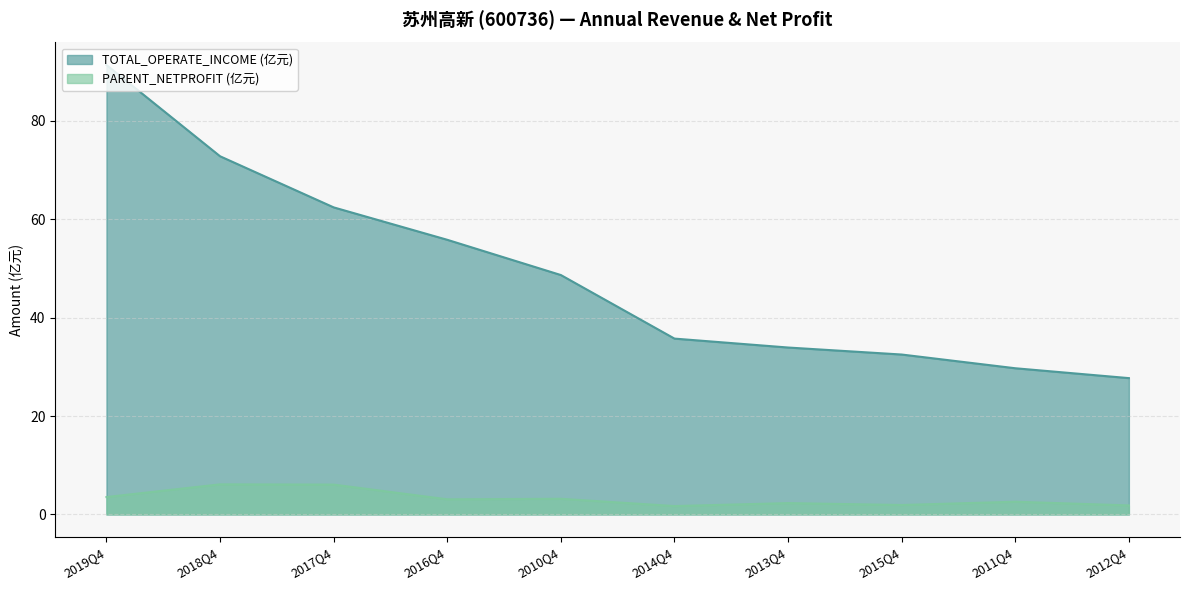

True or false: PARENT_NETPROFIT has a value of 4.1 at 2013Q4.

False